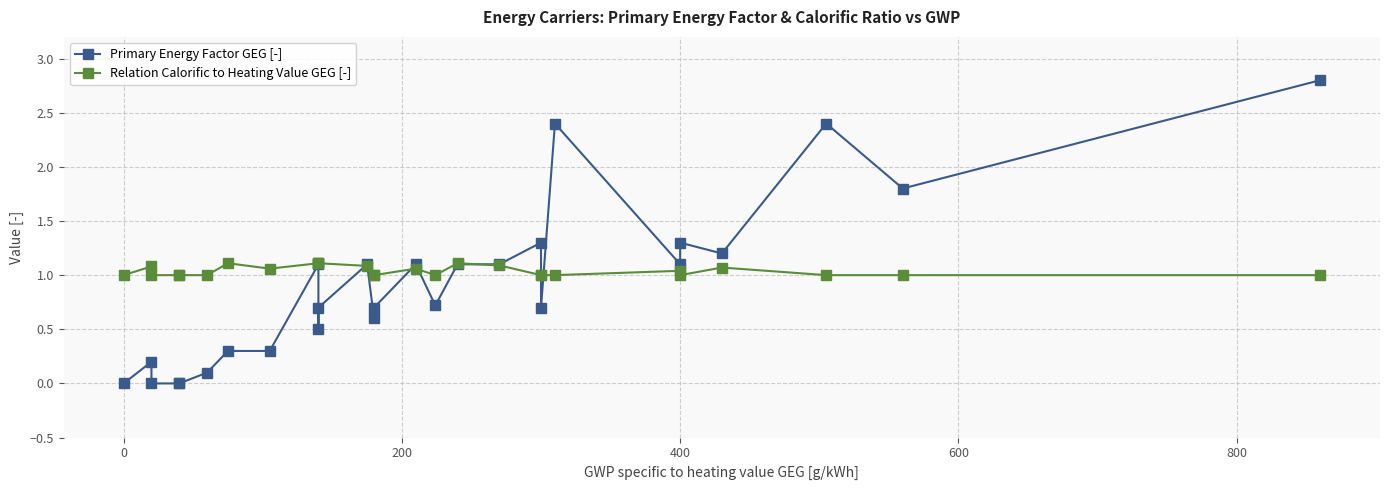

Between 7 and 25, which series saw the biggest shift?

Primary Energy Factor GEG [-]